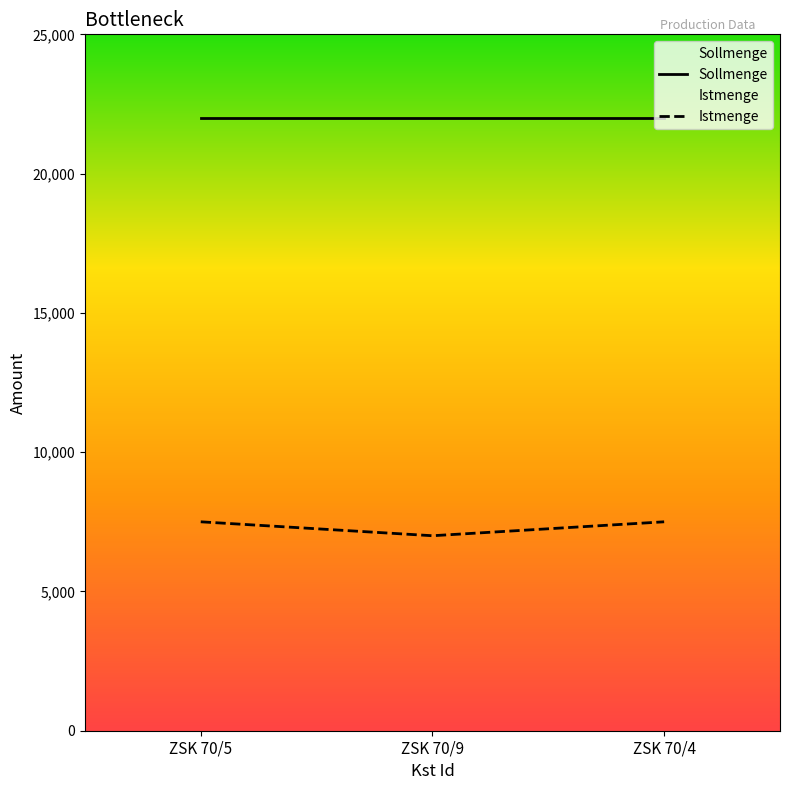

What is the difference between the maximum and minimum values?

500